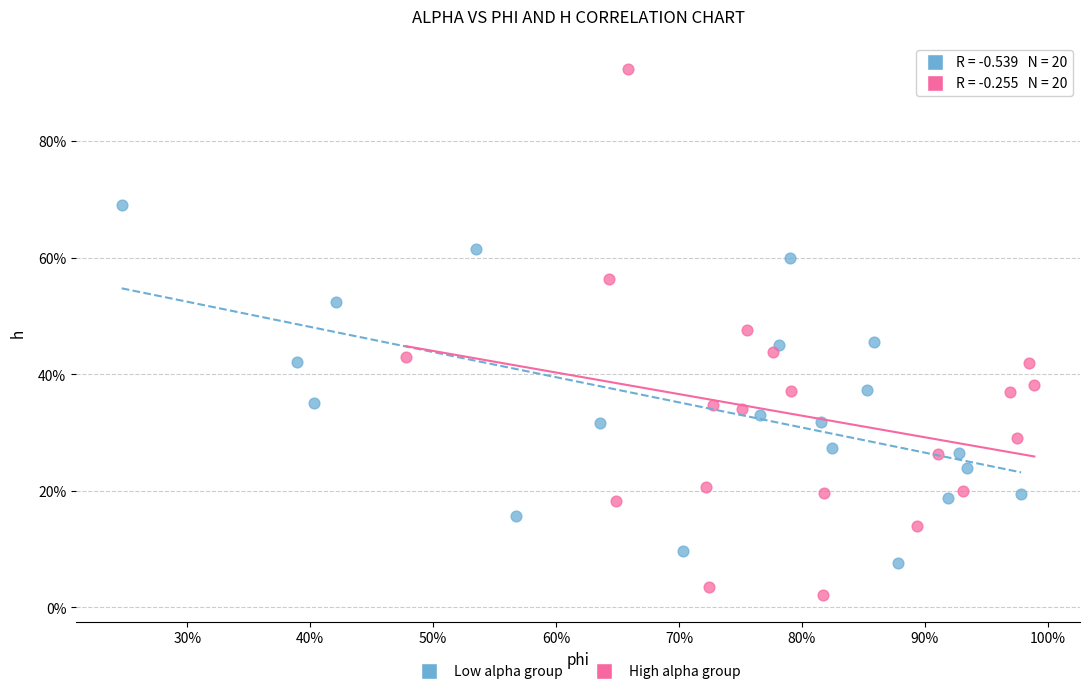

What are all the series names shown in the legend?

Low alpha group, High alpha group